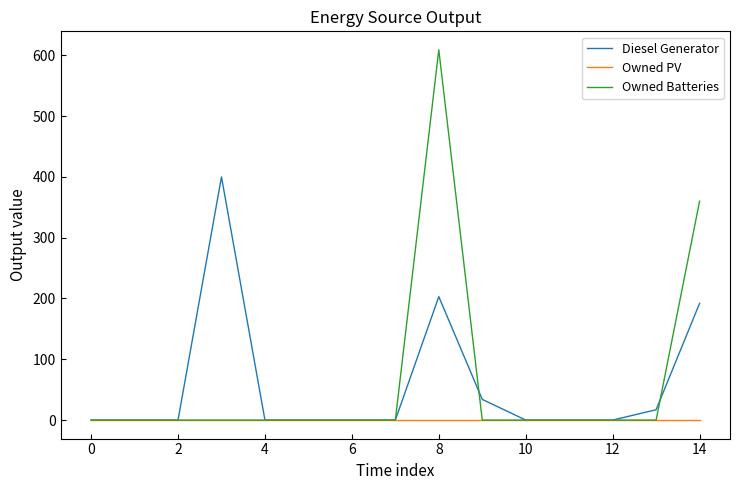

Rank the series by their maximum value, from highest to lowest.

Owned Batteries, Diesel Generator, Owned PV